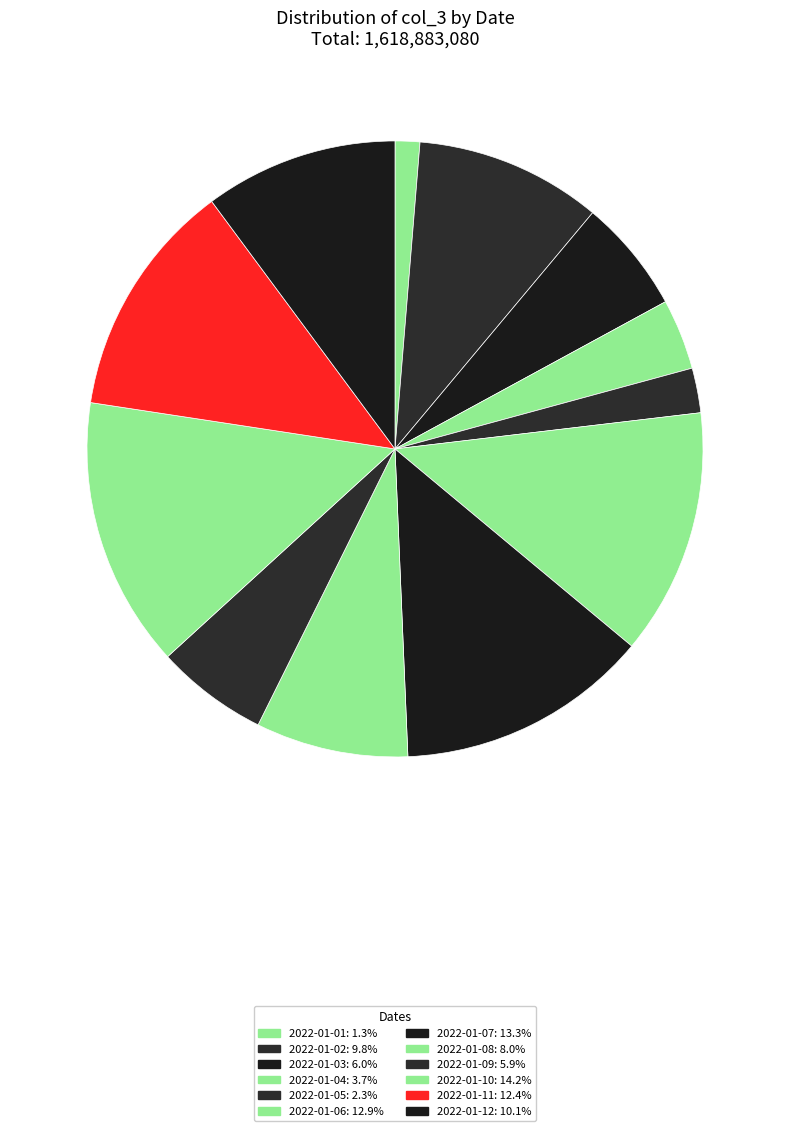

What is the ratio of the value at 2022-01-11 to the value at 2022-01-08?

1.6